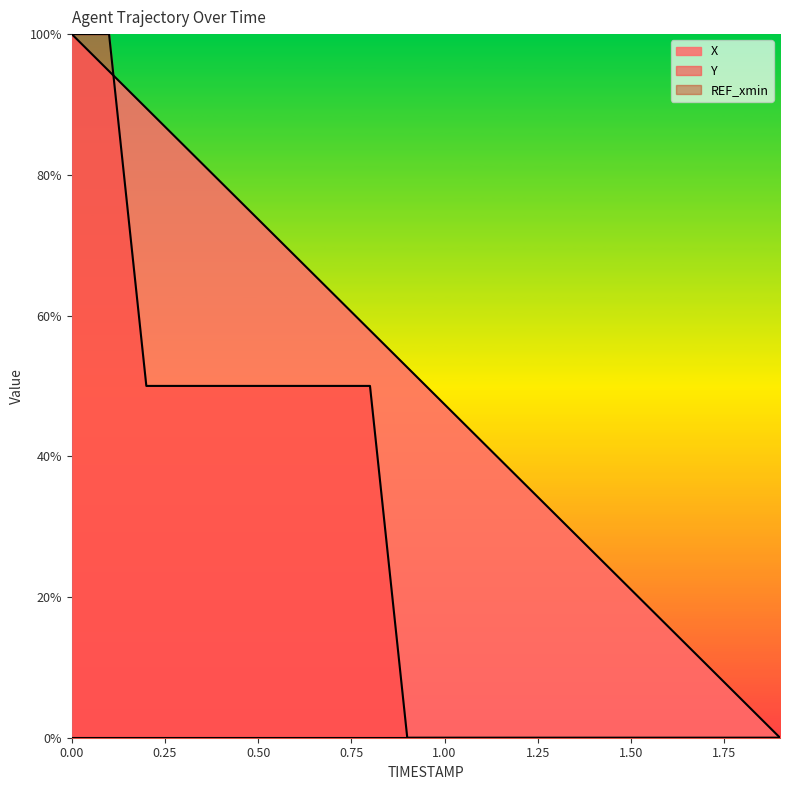

Which series changed the most between 0.50 and 1.00?

Y